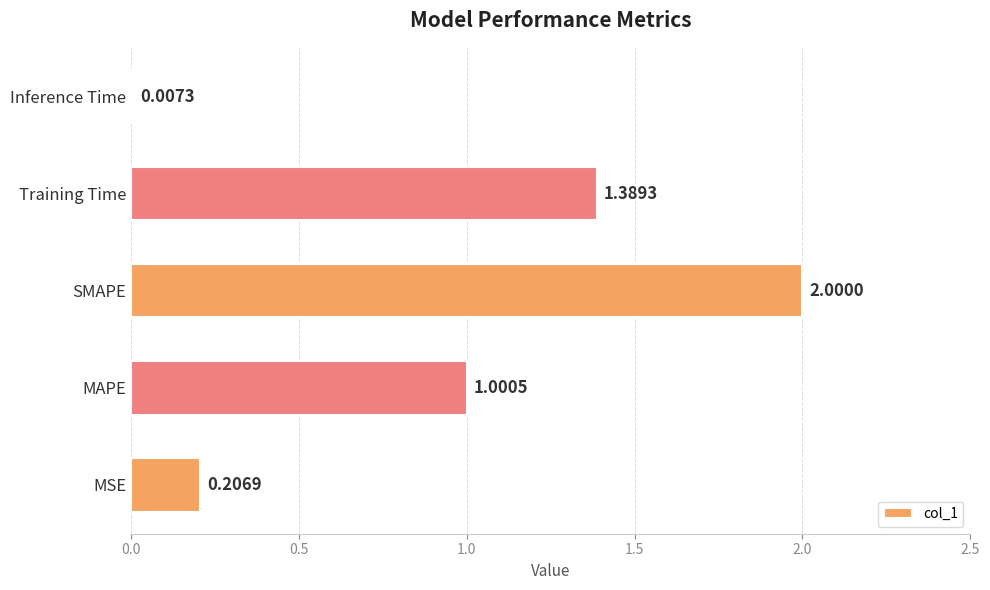

Which category has the highest value across all series?

SMAPE